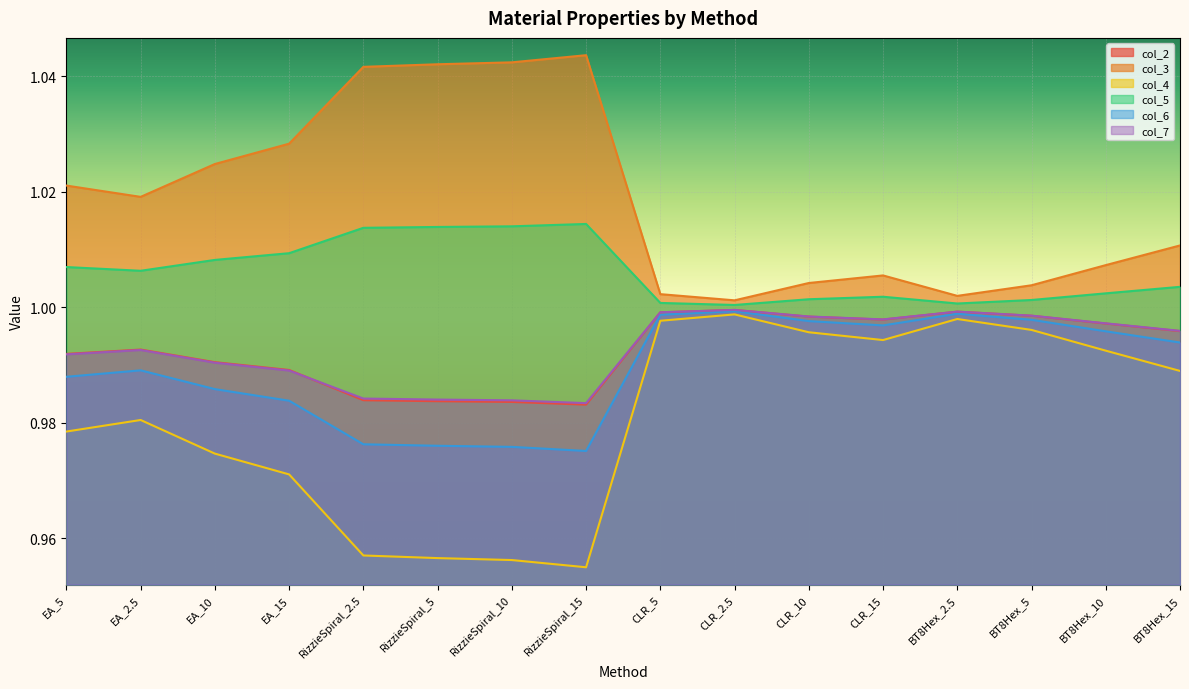

What is the average value of the col_7 series?

1.0